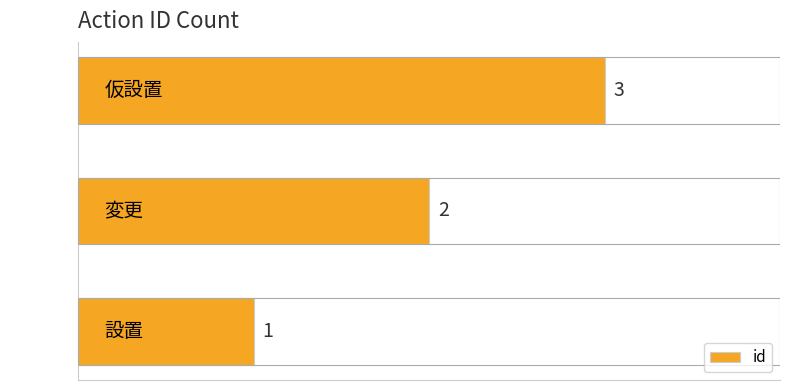

What is the sum of all values?

6